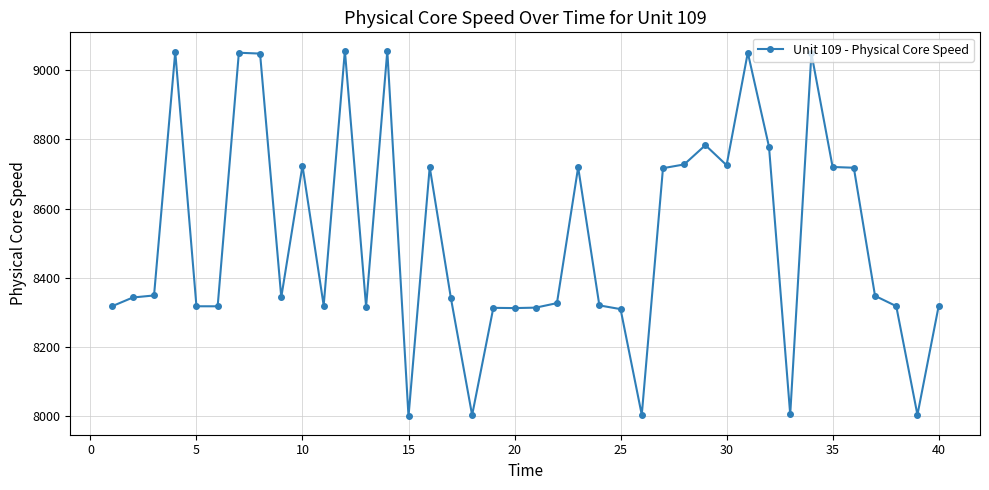

What is the greatest value displayed?

9056.5